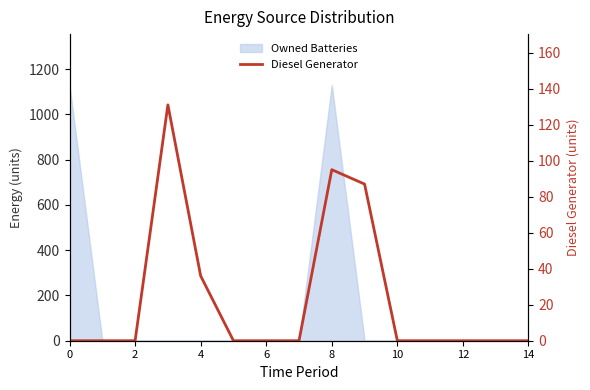

How many lines are shown in the chart?

1